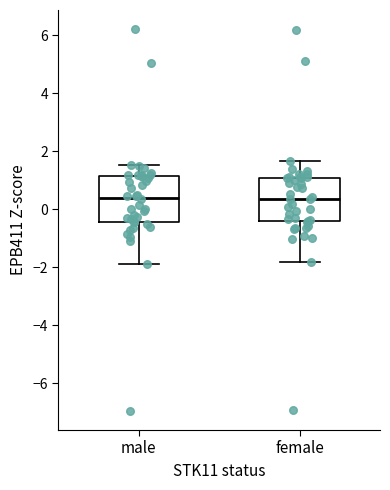

Reading left to right, transcribe this box plot: for each box, give where its median line is, the range the box spans, and where its two whiskers end, as read against the y-axis. The values are not printed on the chart, so give them approximately, as read against the axis.

male: median 0.4, box -0.4 to 1.2, whiskers -1.8 to 1.6
female: median 0.4, box -0.4 to 1.0, whiskers -1.8 to 1.6